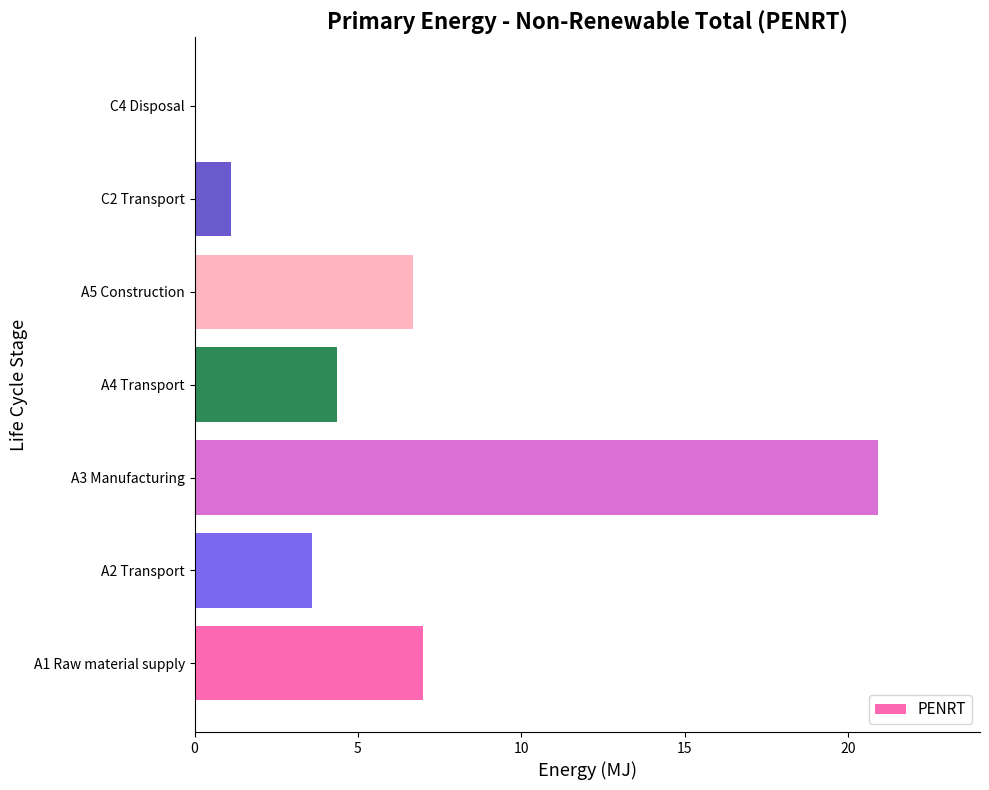

Which category has the highest value across all series?

A3 Manufacturing